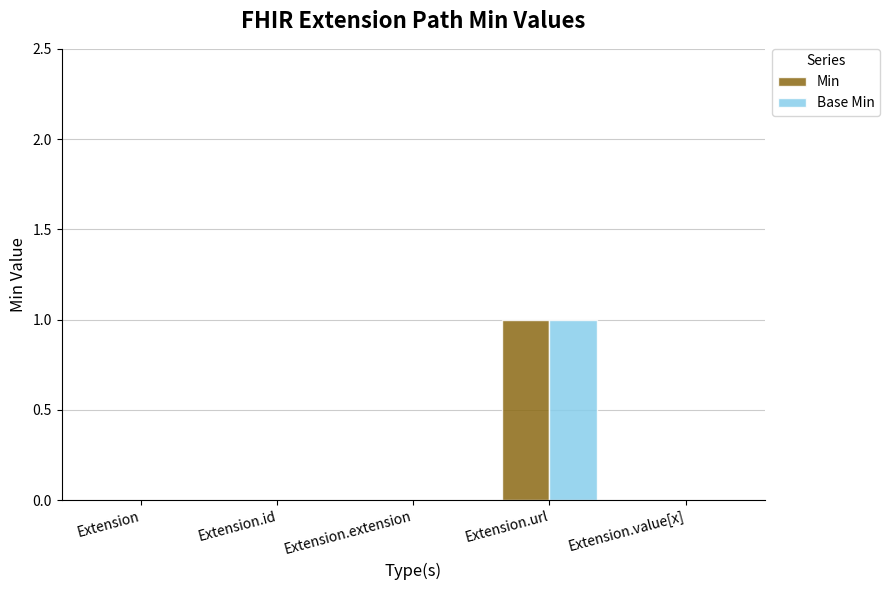

Which label corresponds to the largest value in the chart?

Extension.url